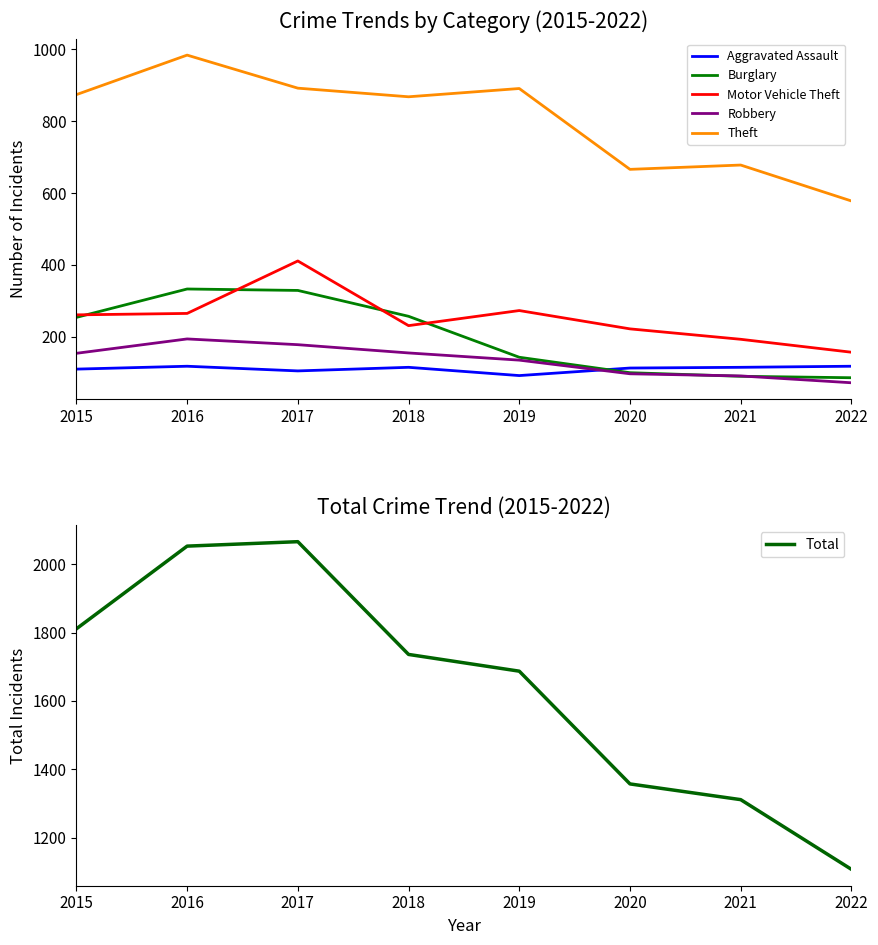

Which series has the widest spread of values?

Total